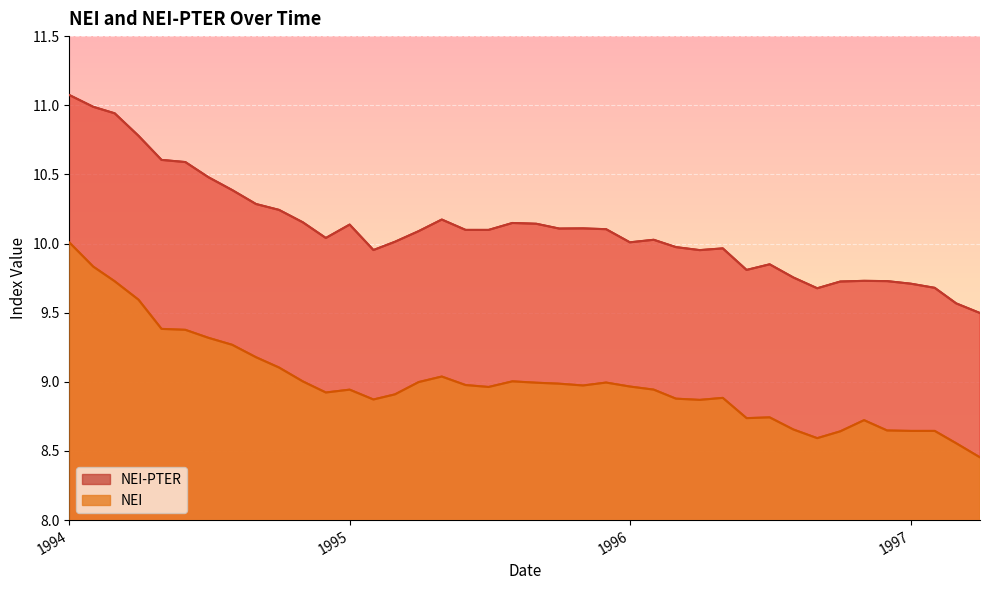

Which category has the lowest value in the NEI-PTER series?

4/1/1997